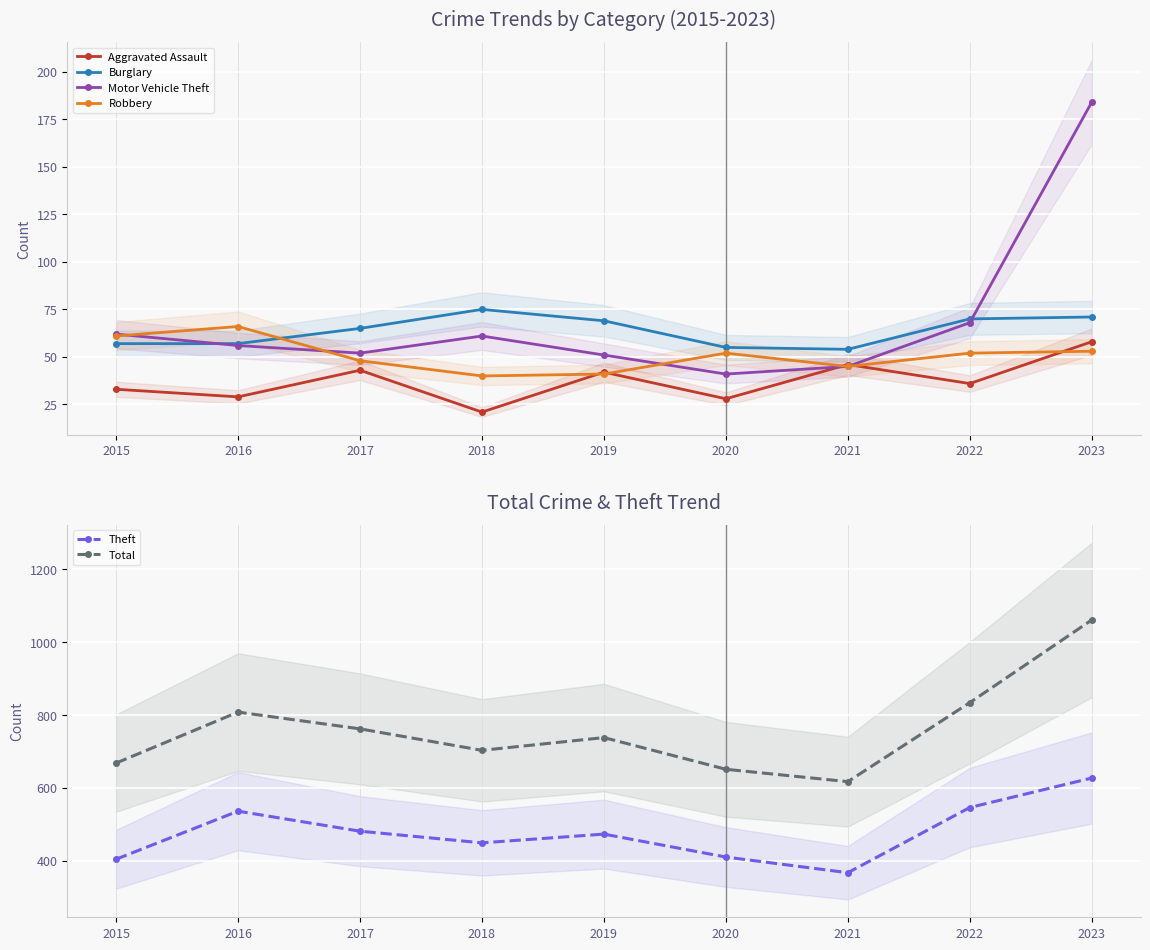

Where is the first local minimum for Motor Vehicle Theft?

2017